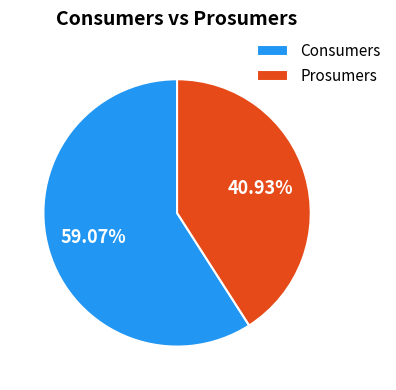

What is the largest slice in the pie chart?

Consumers